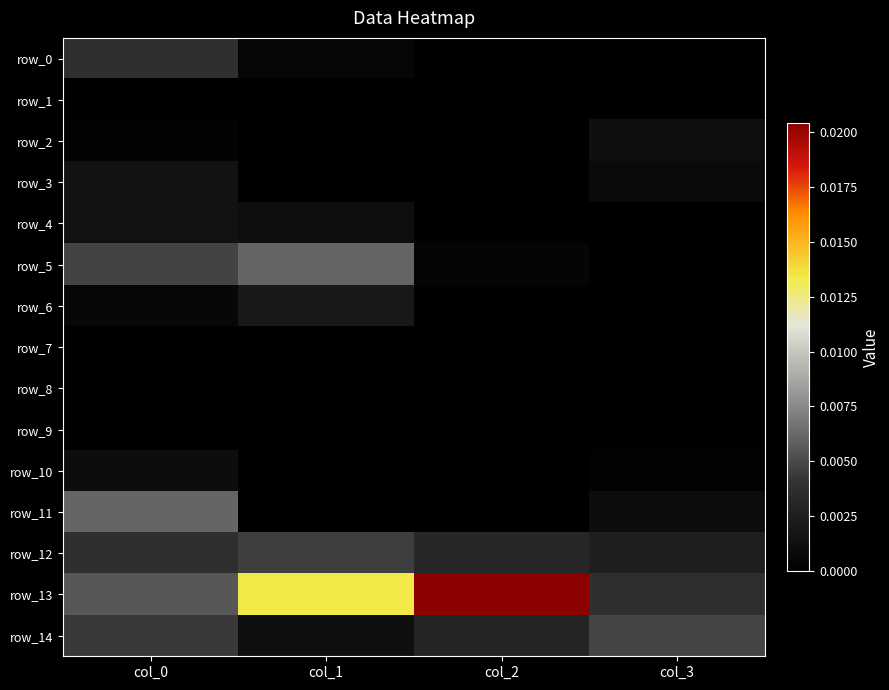

Is it true that row_10 equals 0.0 at col_1?

False